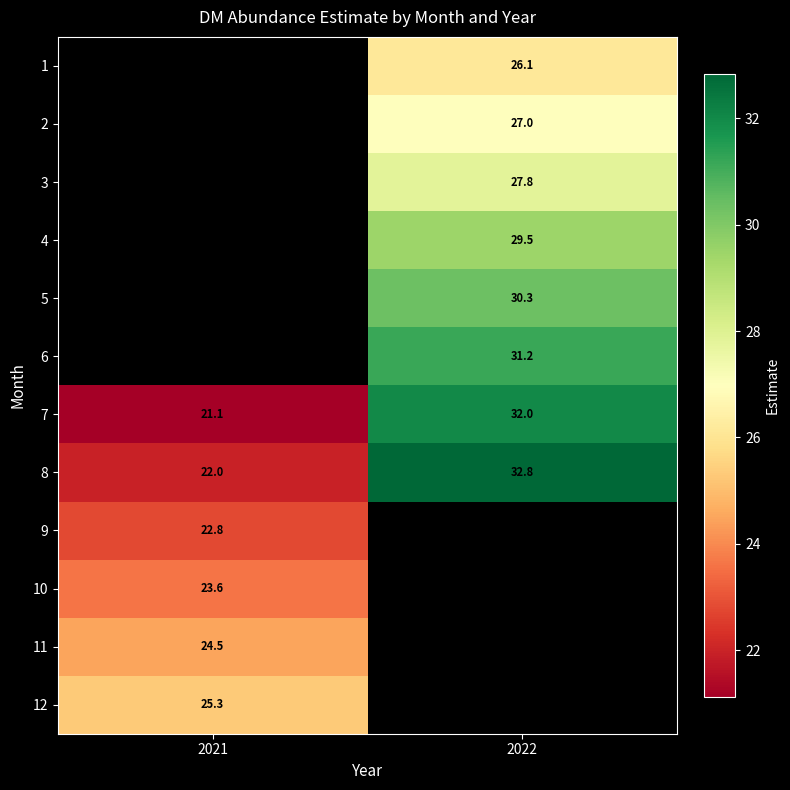

Is it true that 9 equals 22.8 at 2021?

True